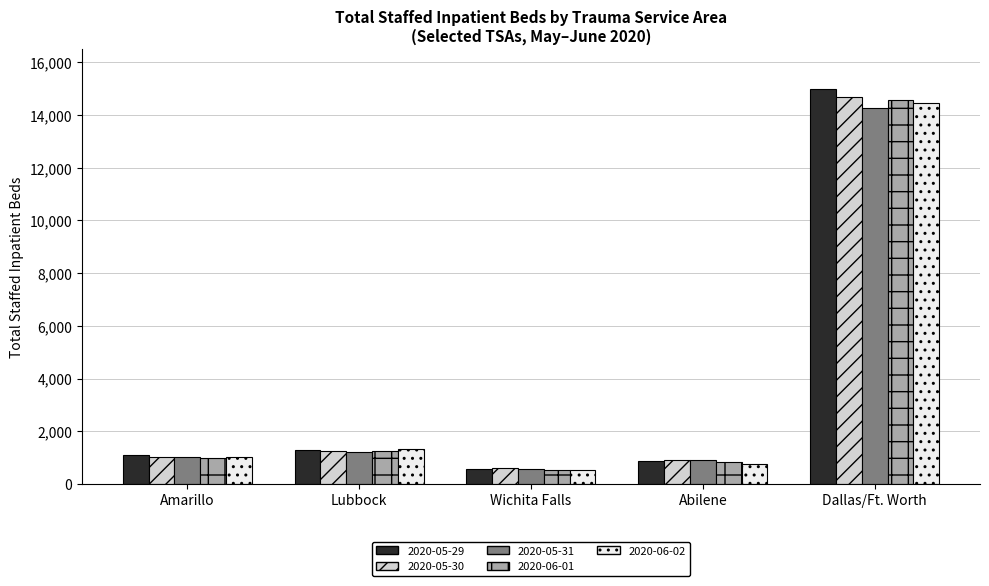

Which category has the highest value across all series?

Dallas/Ft. Worth